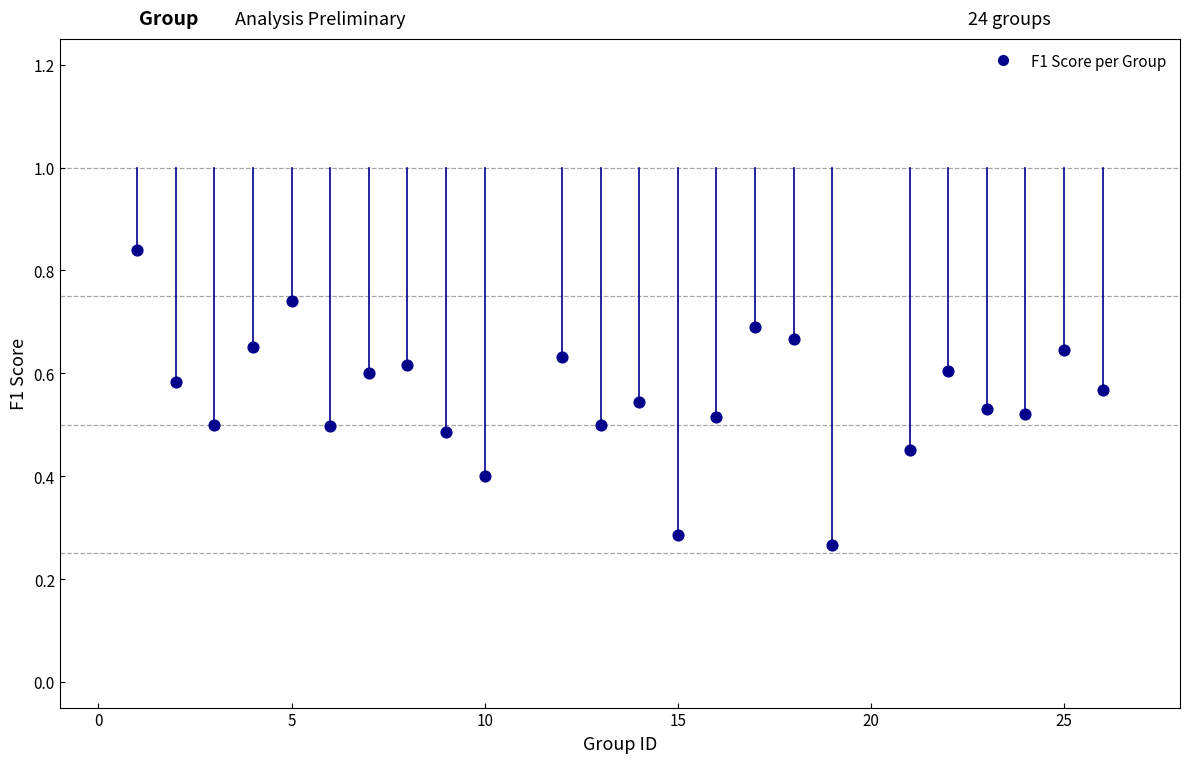

What is the range of X values (max minus min)?

25.0